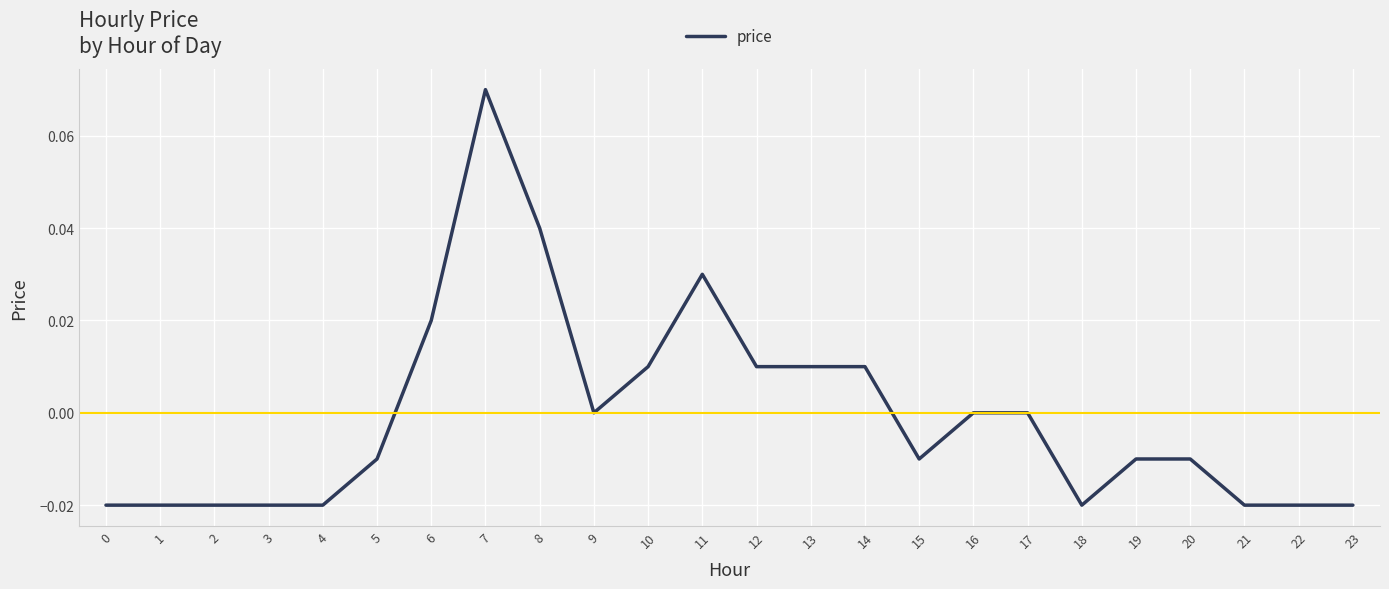

Count the values in the range 0 to 1.

11